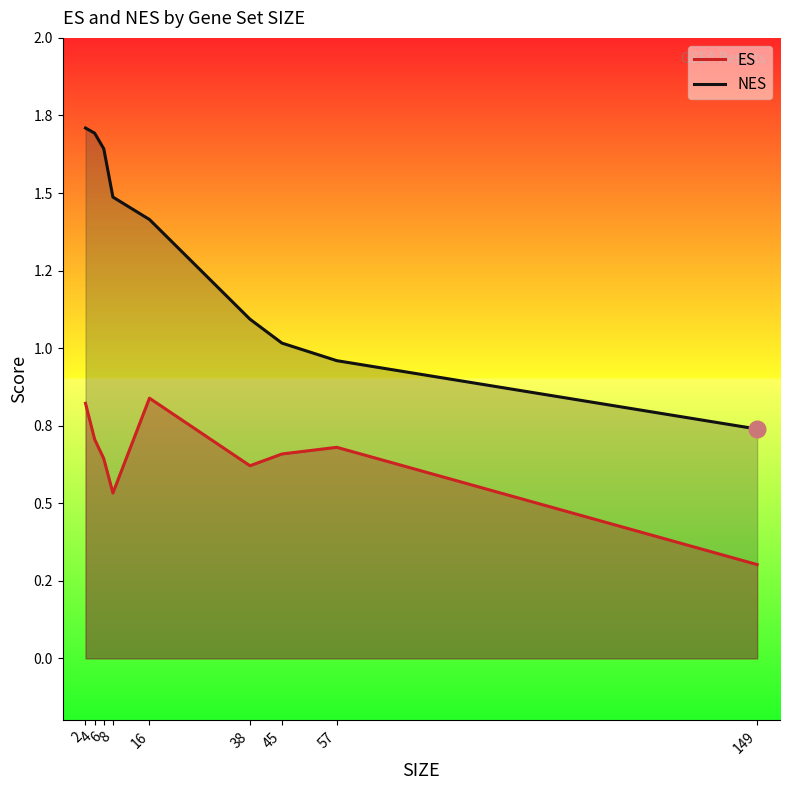

How many values in the NES series are below 1?

2